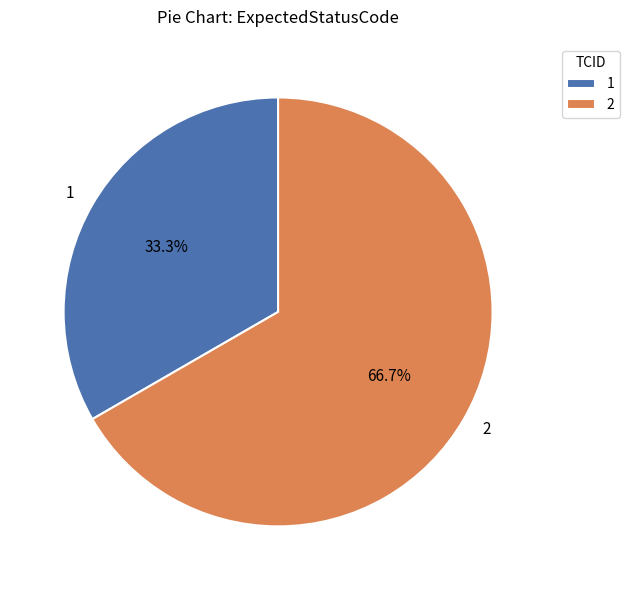

Does 1 represent more than half of the total?

No